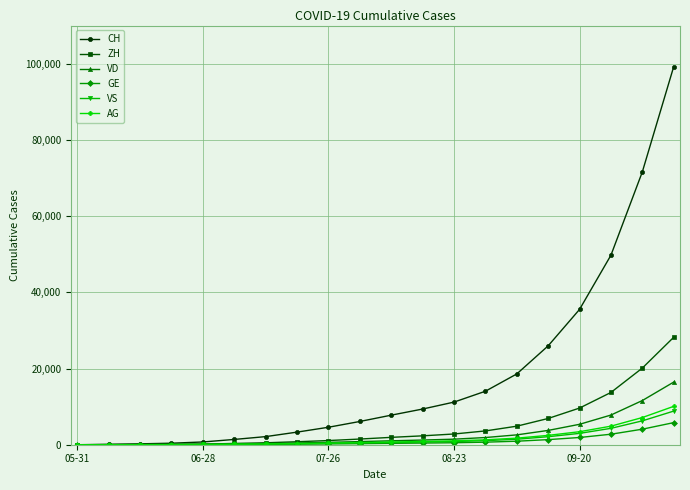

Which series has the largest range (max minus min)?

CH